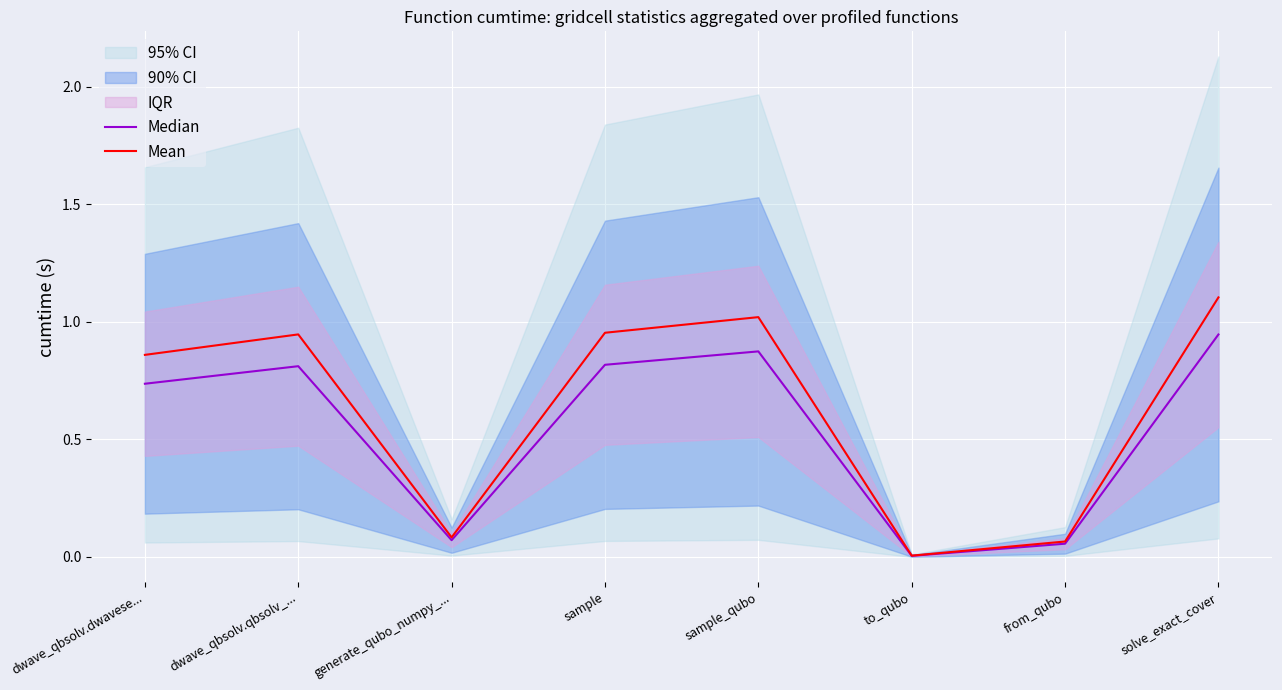

At which category is the sum across all series the highest?

solve_exact_cover